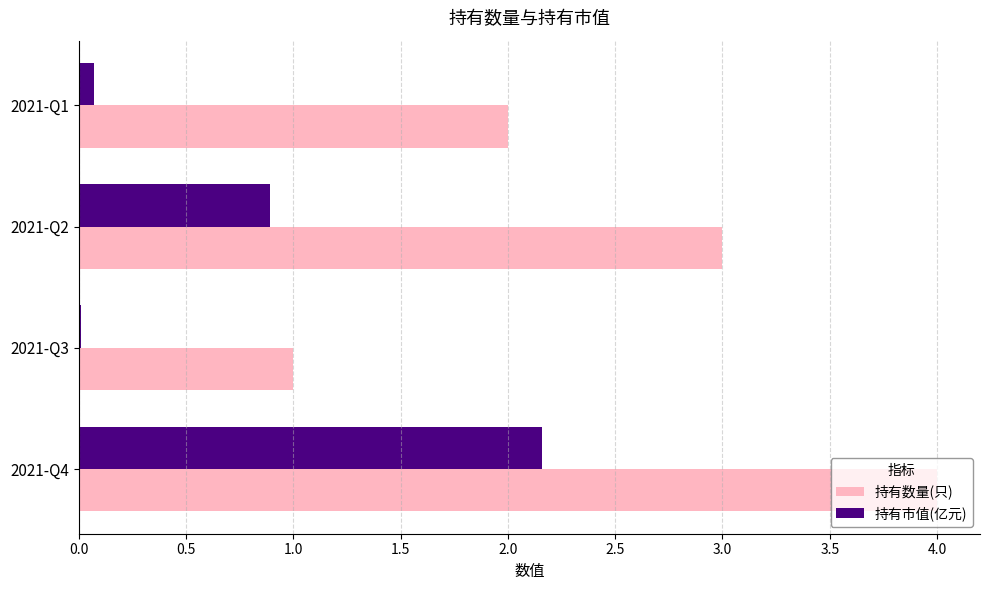

Where is 持有市值(亿元) nearest to the value 1?

2021-Q2